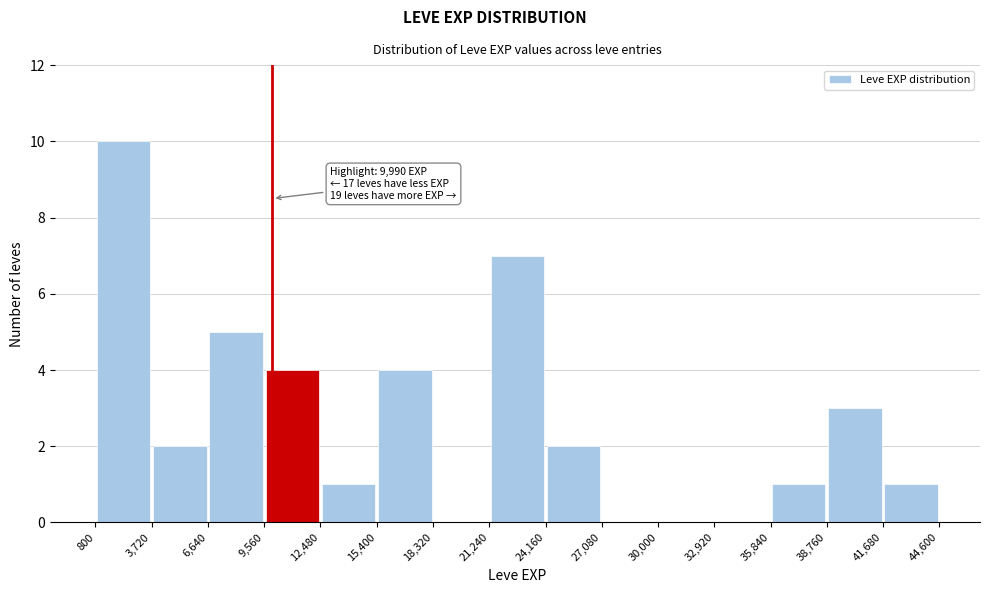

Which range on the x-axis has the tallest bar?

800 to 3,720